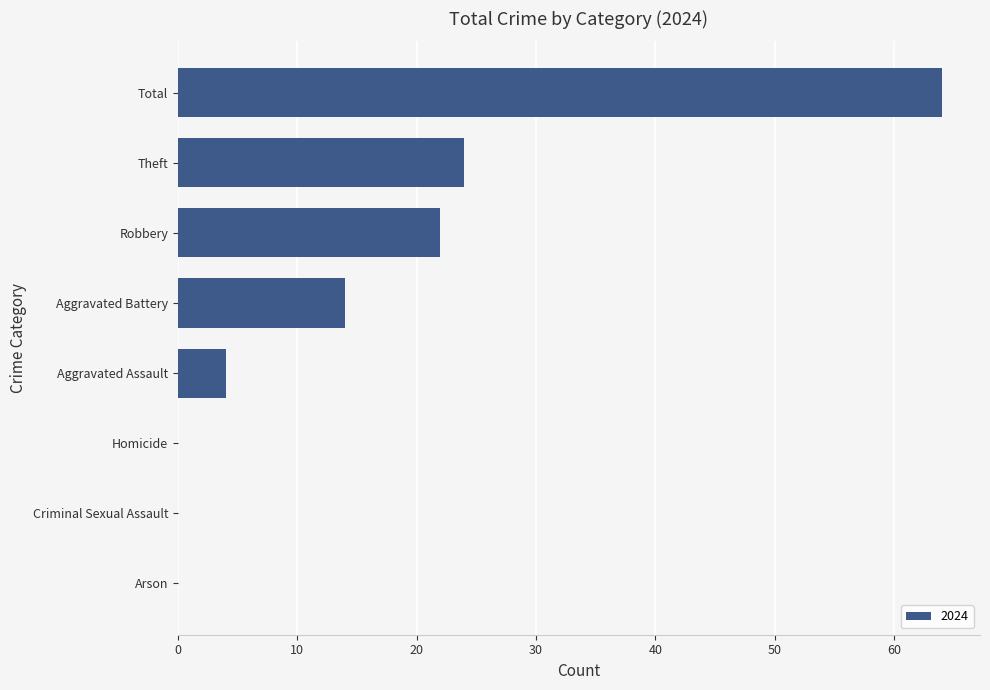

Which category has the highest value across all series?

Total